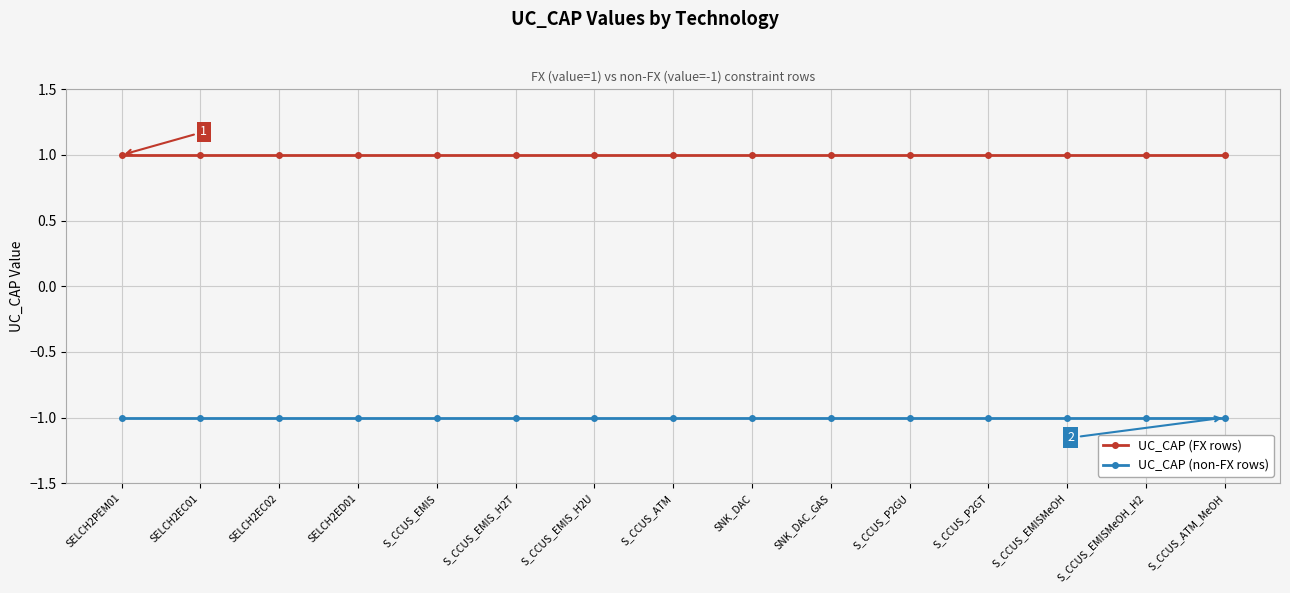

Is the value of UC_CAP (non-FX rows) at SELCH2ED01 greater than the value of UC_CAP (FX rows) at S_CCUS_EMISMeOH?

No